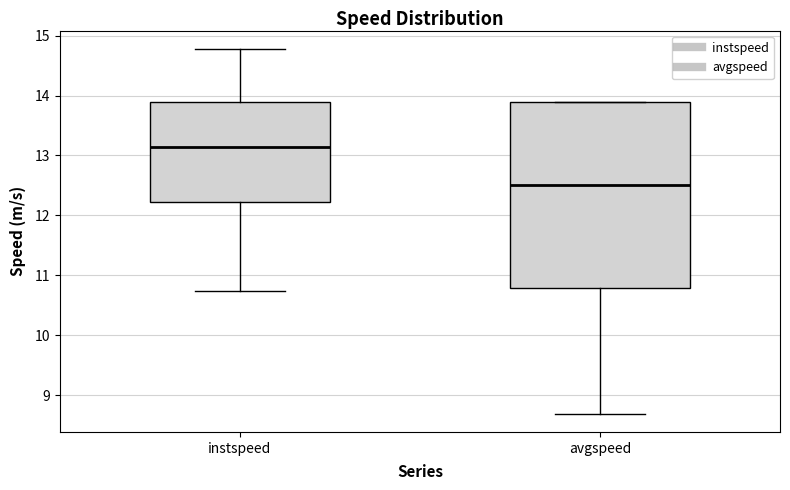

Reading left to right, transcribe this box plot: for each box, give where its median line is, the range the box spans, and where its two whiskers end, as read against the y-axis. The values are not printed on the chart, so give them approximately, as read against the axis.

instspeed: median 13.1, box 12.2 to 13.9, whiskers 10.7 to 14.8
avgspeed: median 12.5, box 10.8 to 13.9, whiskers 8.7 to 13.9